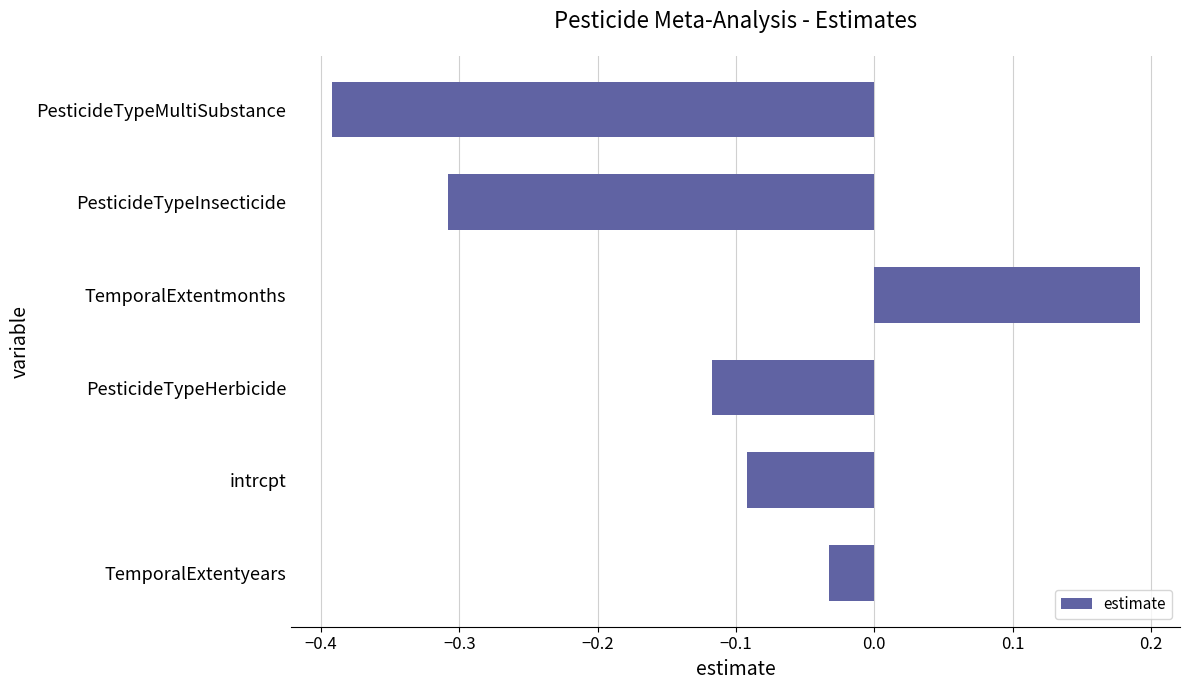

The chart shows a value of -0.0 at PesticideTypeHerbicide. True or false?

False